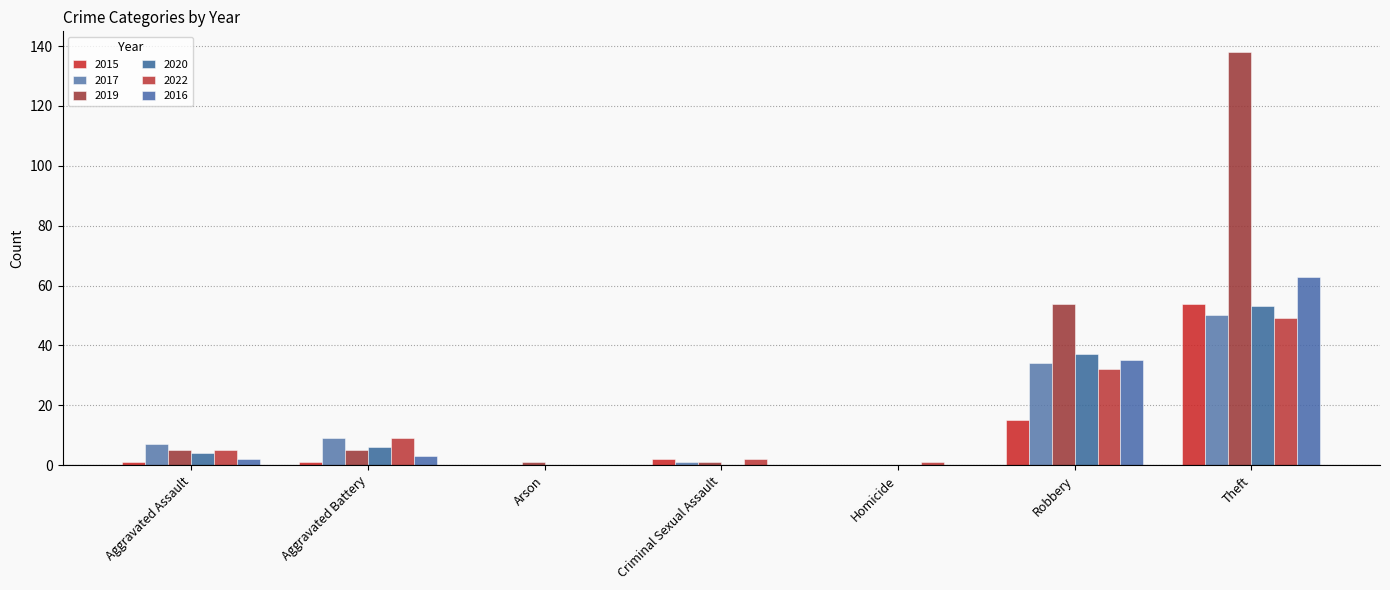

Reading left to right, what are all the values shown in this chart?

2015: Aggravated Assault=1	Aggravated Battery=1	Arson=0	Criminal Sexual Assault=2	Homicide=0	Robbery=15	Theft=54
2017: Aggravated Assault=7	Aggravated Battery=9	Arson=0	Criminal Sexual Assault=1	Homicide=0	Robbery=34	Theft=50
2019: Aggravated Assault=5	Aggravated Battery=5	Arson=1	Criminal Sexual Assault=1	Homicide=0	Robbery=54	Theft=138
2020: Aggravated Assault=4	Aggravated Battery=6	Arson=0	Criminal Sexual Assault=0	Homicide=0	Robbery=37	Theft=53
2022: Aggravated Assault=5	Aggravated Battery=9	Arson=0	Criminal Sexual Assault=2	Homicide=1	Robbery=32	Theft=49
2016: Aggravated Assault=2	Aggravated Battery=3	Arson=0	Criminal Sexual Assault=0	Homicide=0	Robbery=35	Theft=63